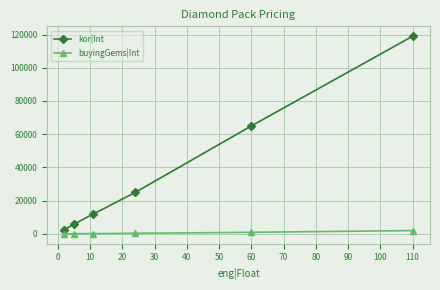

True or false: kor|Int and buyingGems|Int intersect in this chart.

False